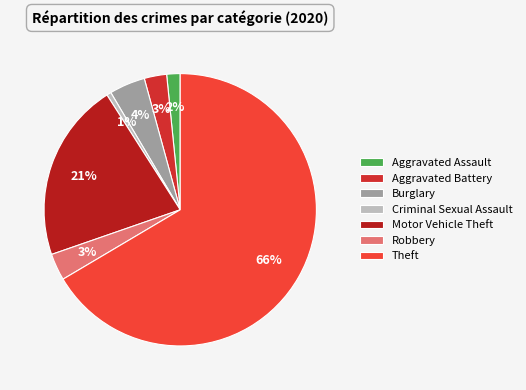

True or false: Robbery accounts for 13% of the total.

False